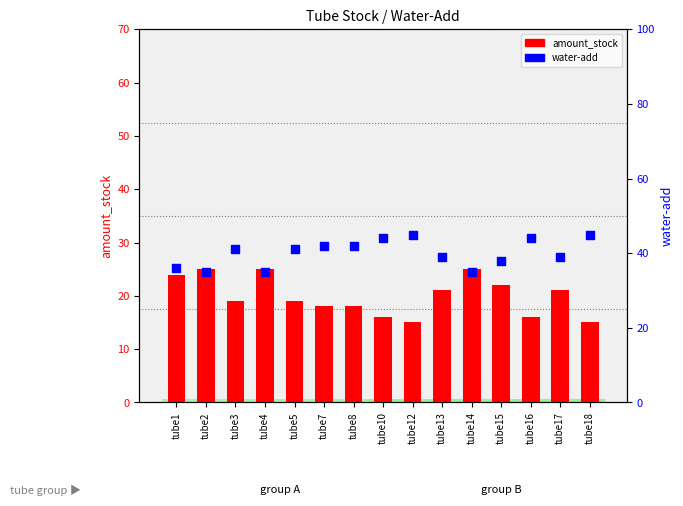

Which series has the largest total across all categories?

water-add